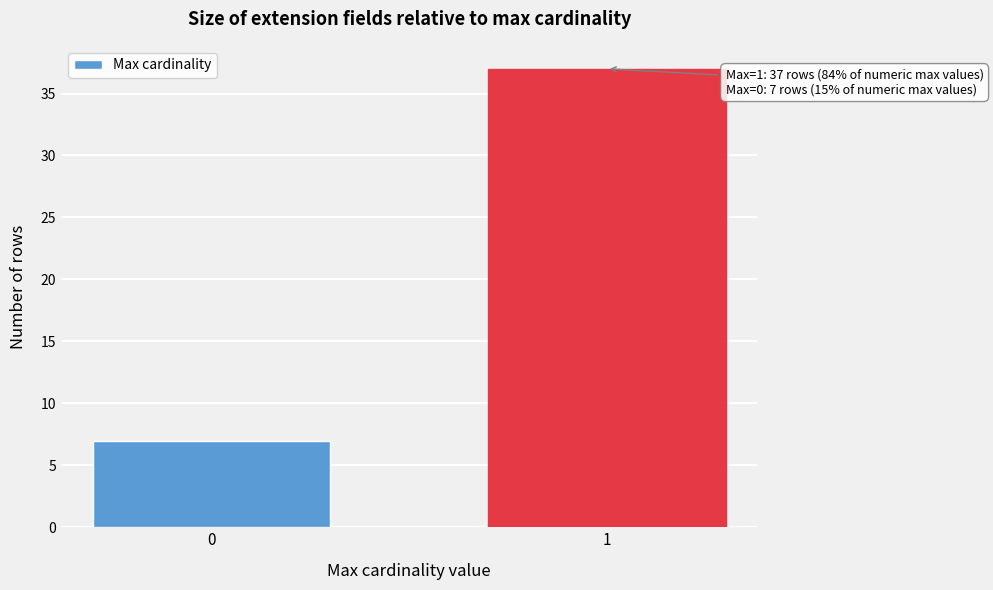

Reading left to right, what are all the values shown in this chart?

7	37